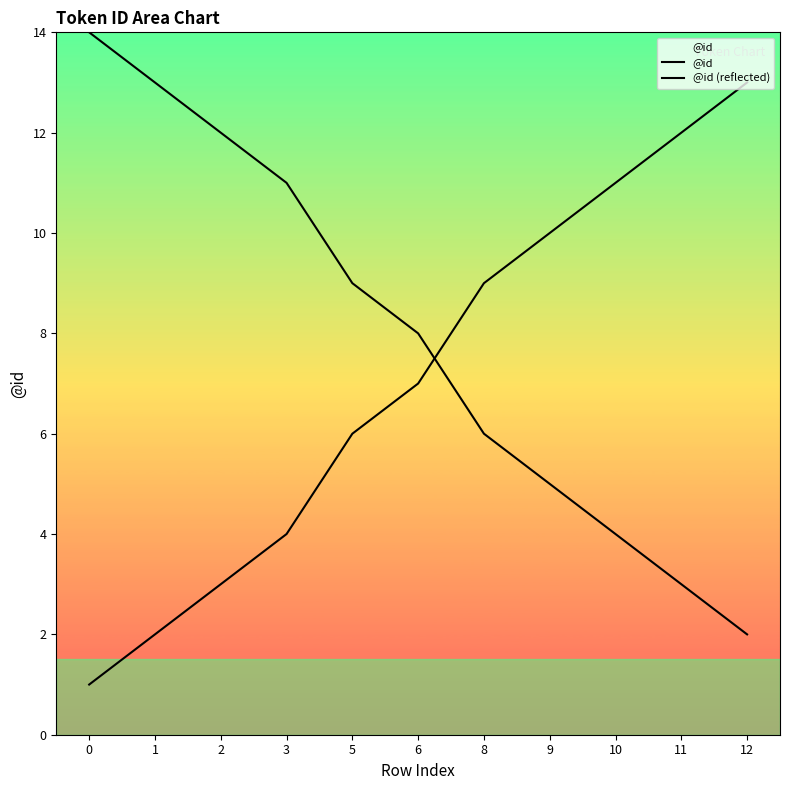

What is the difference between the maximum and minimum values in the @id (reflected) series?

12